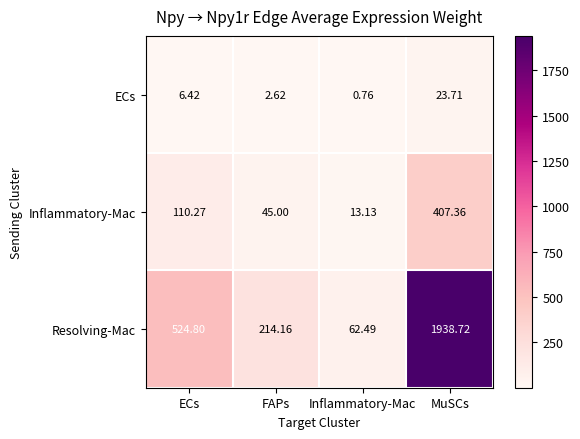

Count the number of data series in this chart.

3